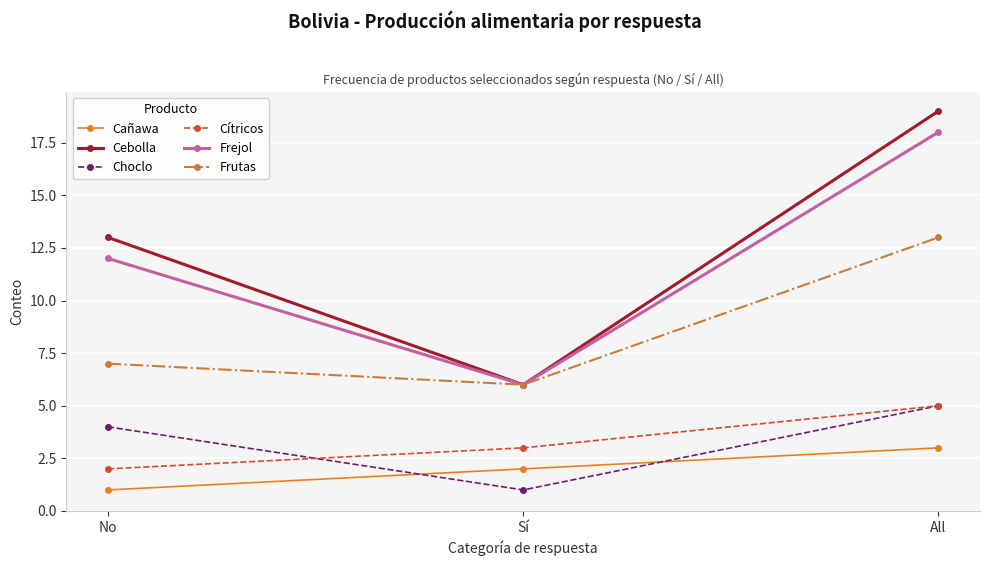

At No, list the series in order from largest to smallest.

Cebolla, Frejol, Frutas, Choclo, Cítricos, Cañawa